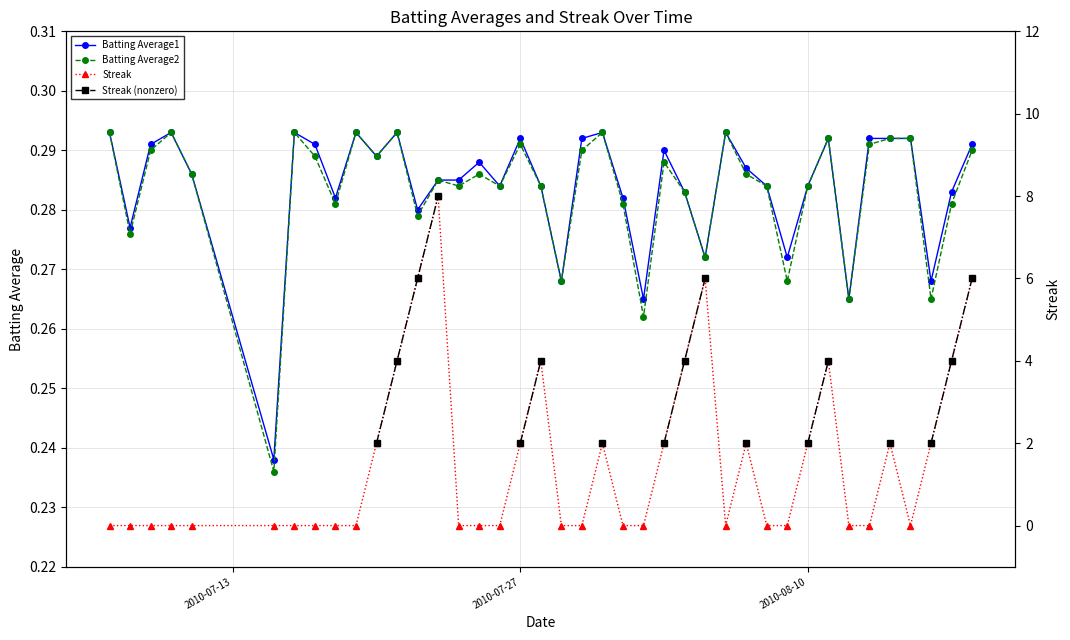

True or false: Batting Average1 has more than 0 interior local peaks.

True